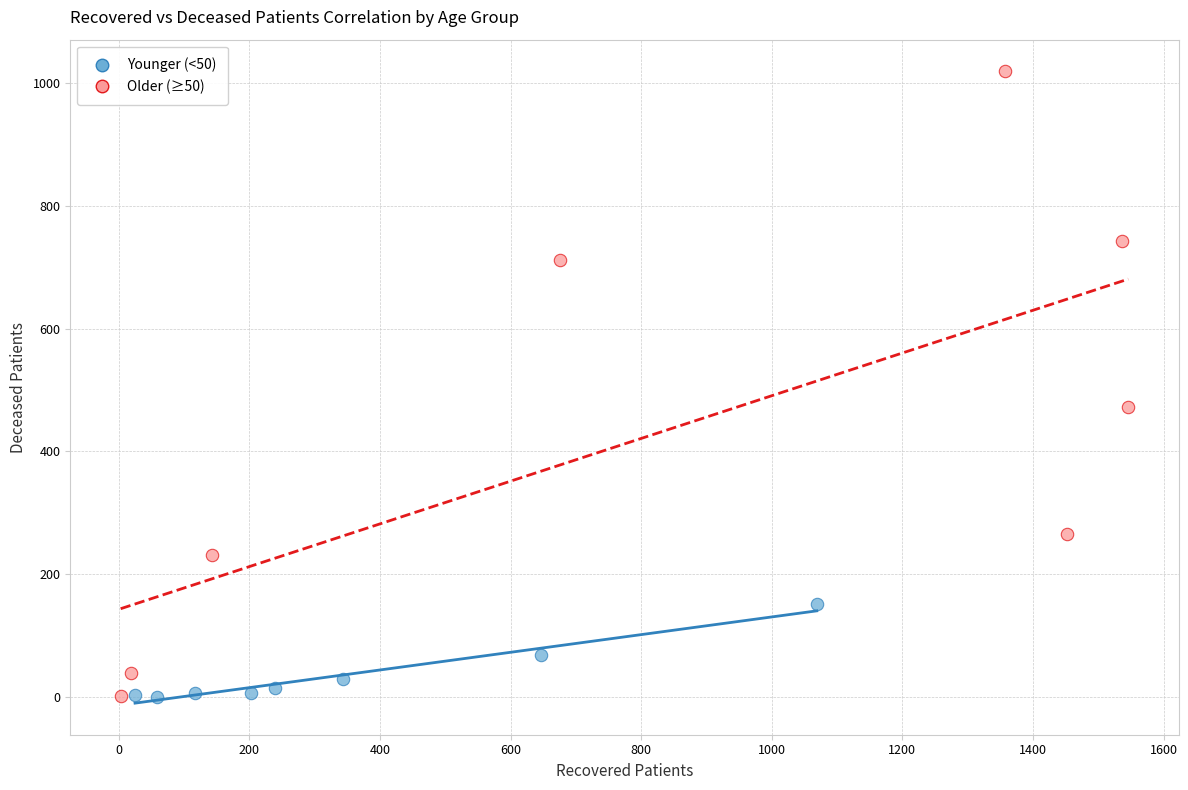

Which series has the largest Y range (max minus min)?

Older (≥50)